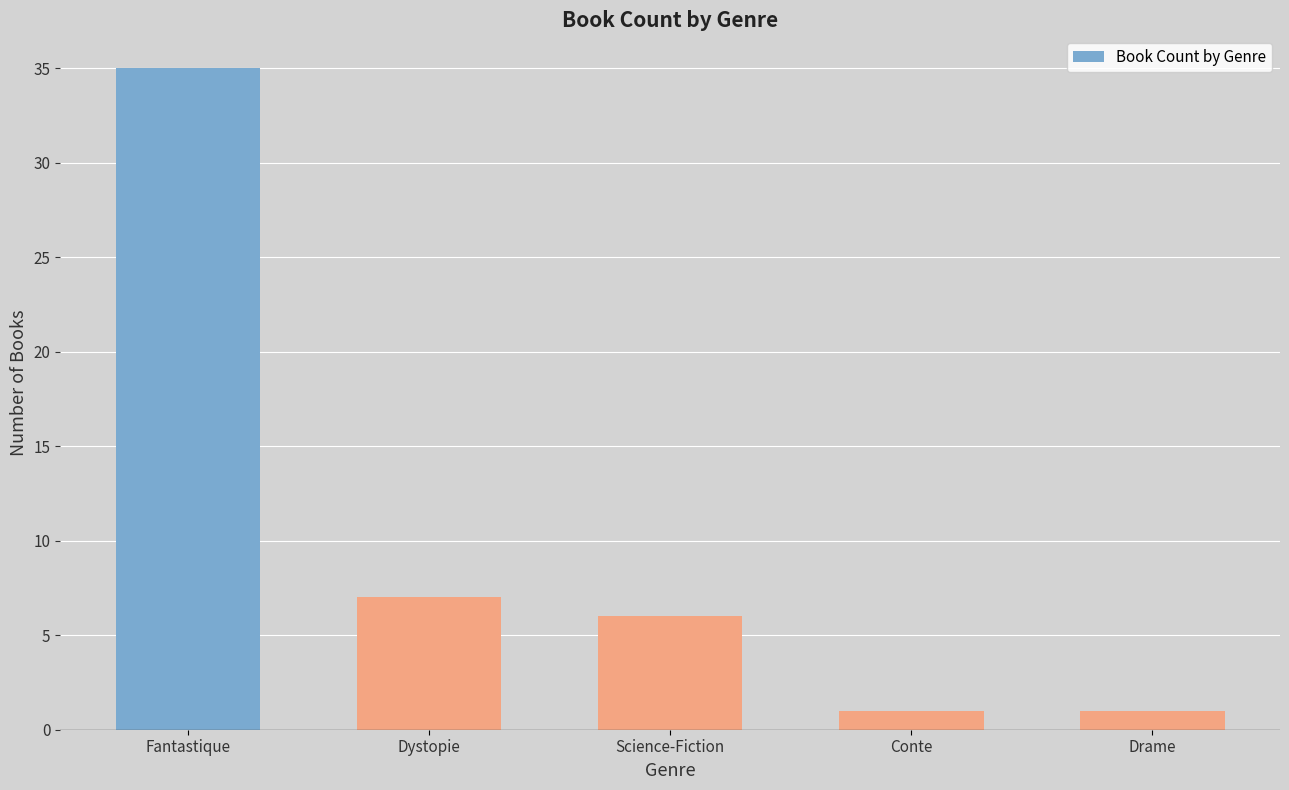

True or false: the data shows 1 at Dystopie.

False